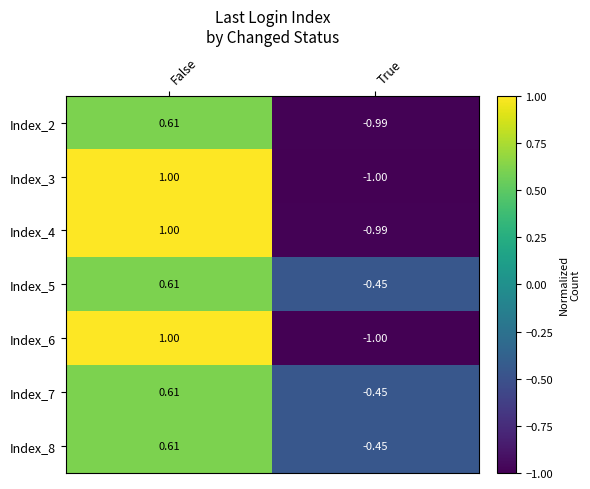

At which label is Index_2 closest to 0?

False